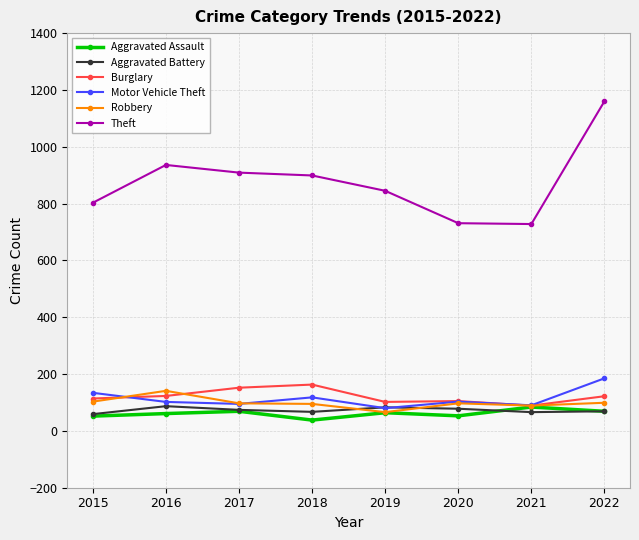

What is the highest value of the Theft series?

1160